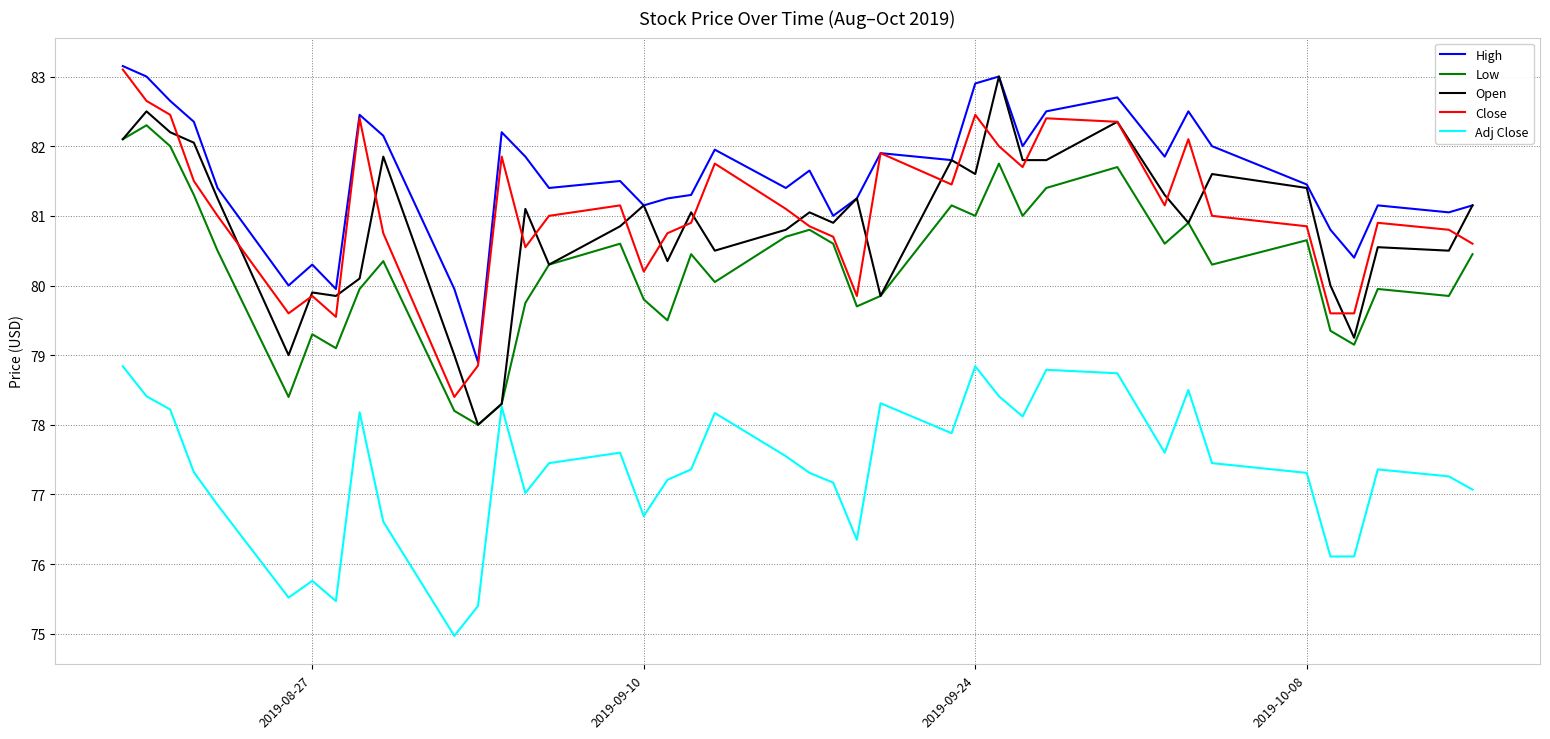

What is the maximum value for Open?

83.0